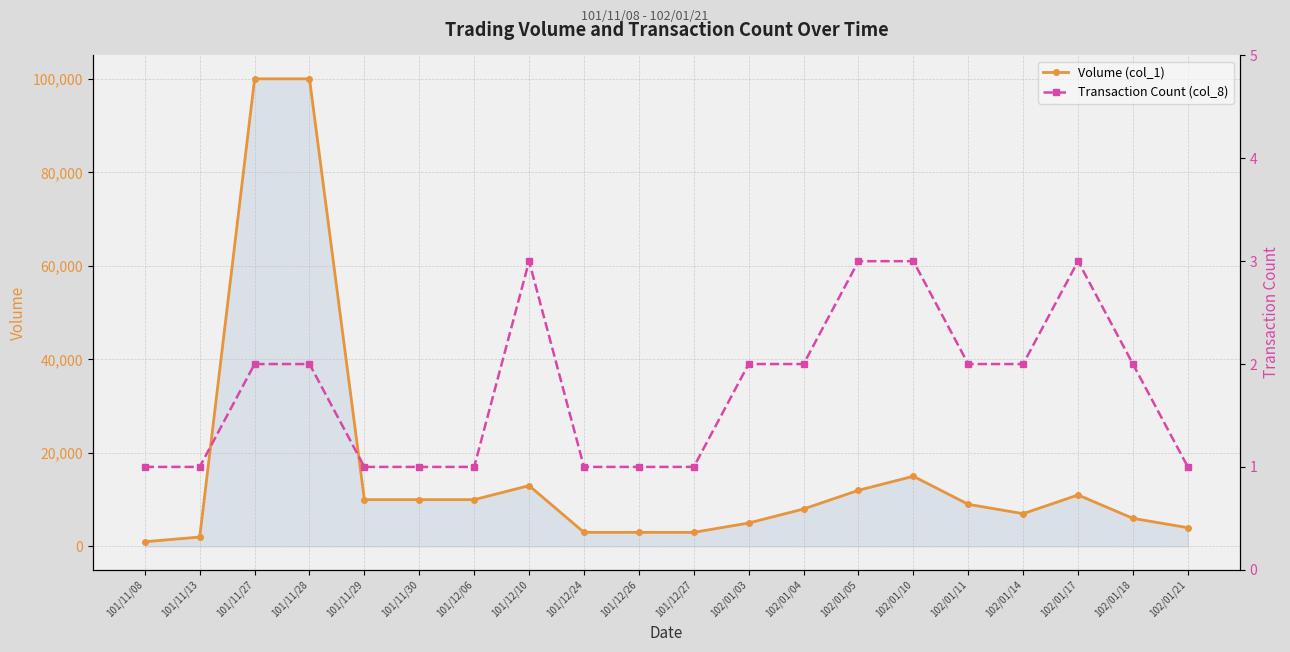

Which label corresponds to the smallest value in the chart?

101/11/08